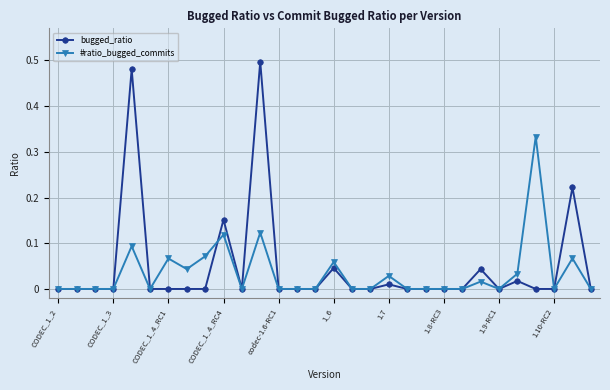

What are all the series names shown in the legend?

bugged_ratio, #ratio_bugged_commits